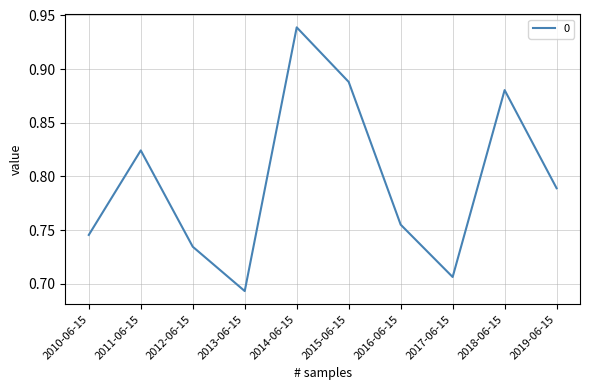

Which label corresponds to the smallest value in the chart?

2013-06-15